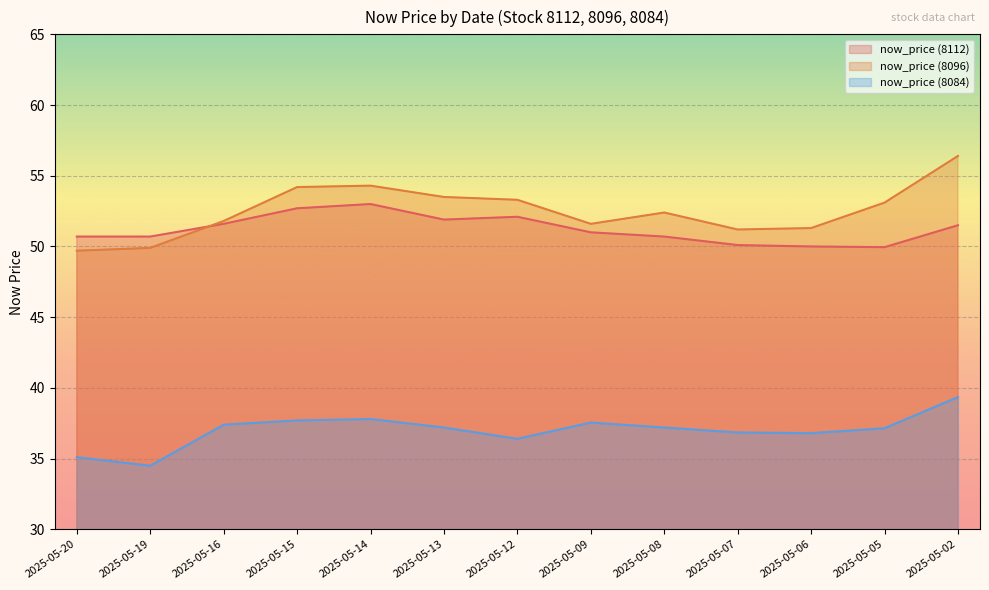

In now_price (8084), how many points are lower than both neighbors (excluding endpoints)?

3